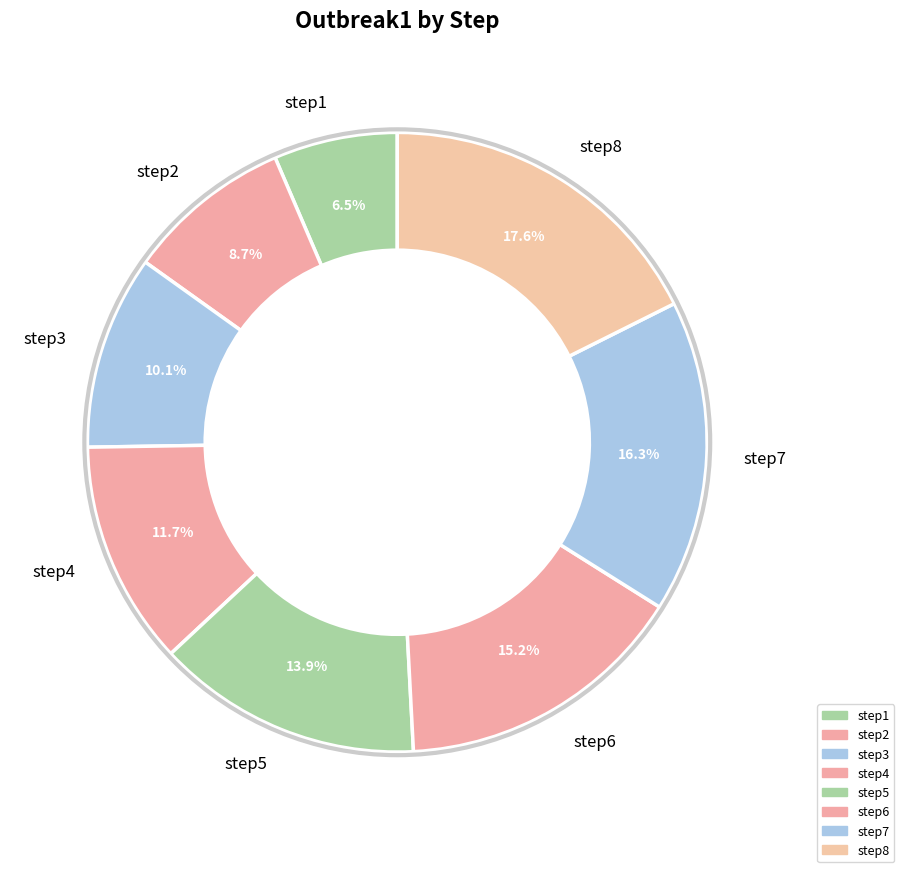

Does step5 account for over 50% of the chart?

No